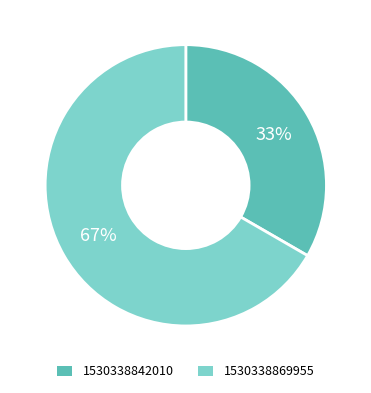

Is it true that 1530338842010 is 33% of the pie?

True